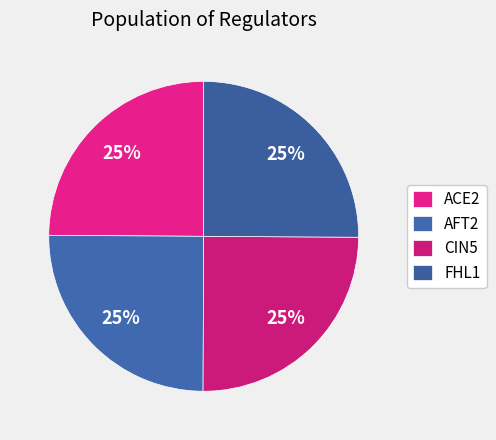

What is the smallest slice in the pie chart?

ACE2